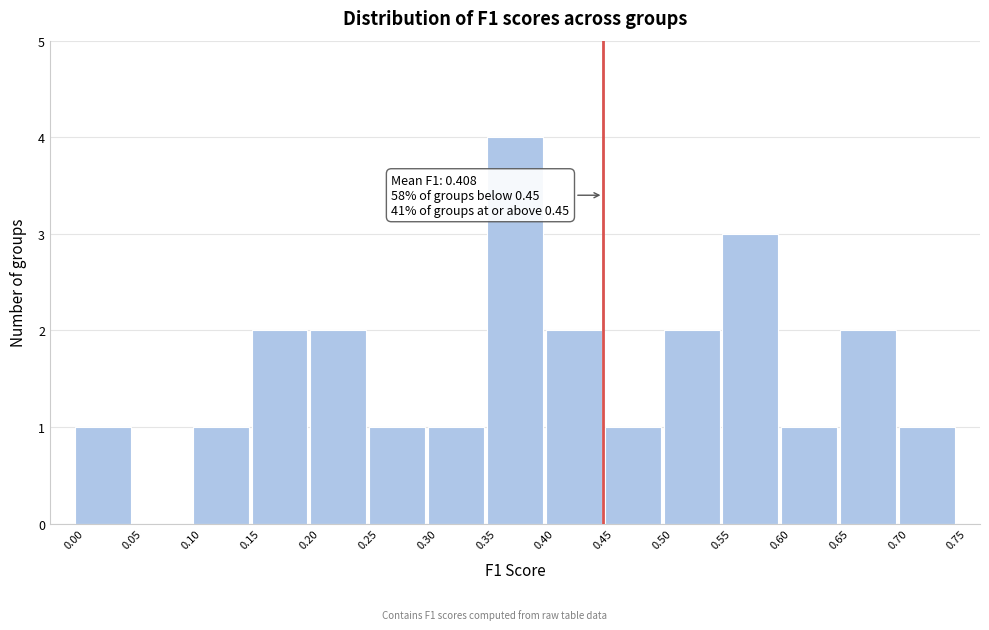

Which range on the x-axis has the tallest bar?

0.35 to 0.40